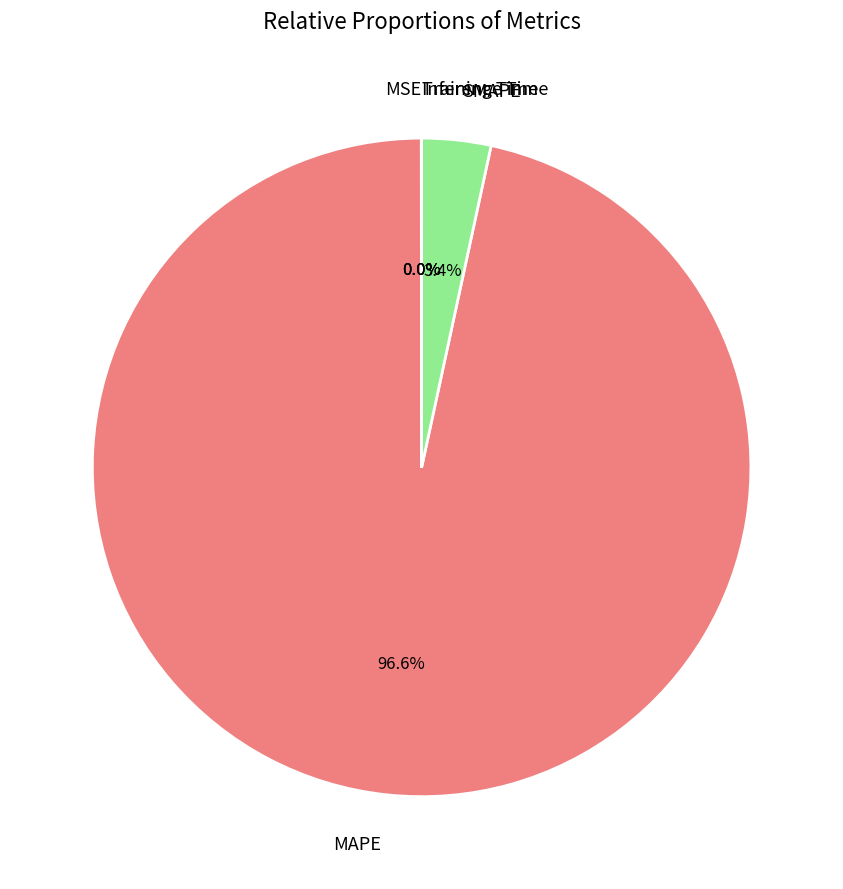

Is there a majority slice in this chart?

Yes